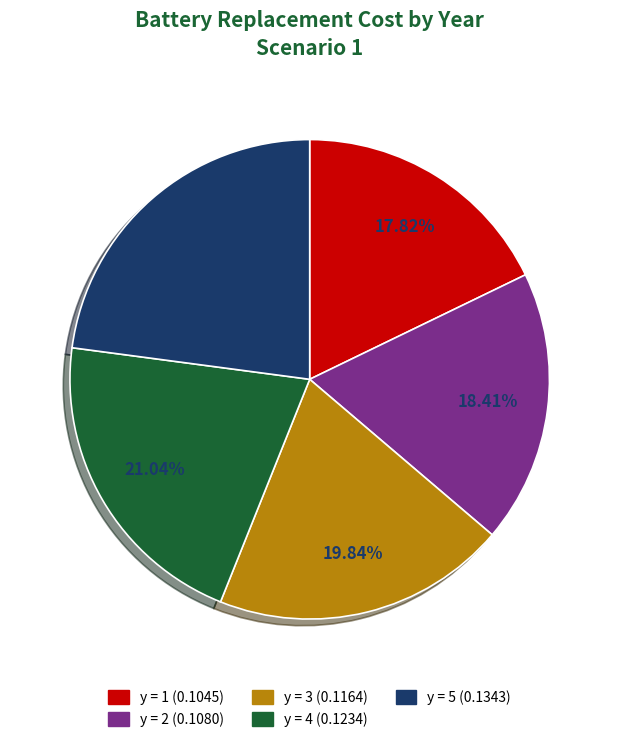

Is there a majority slice in this chart?

No